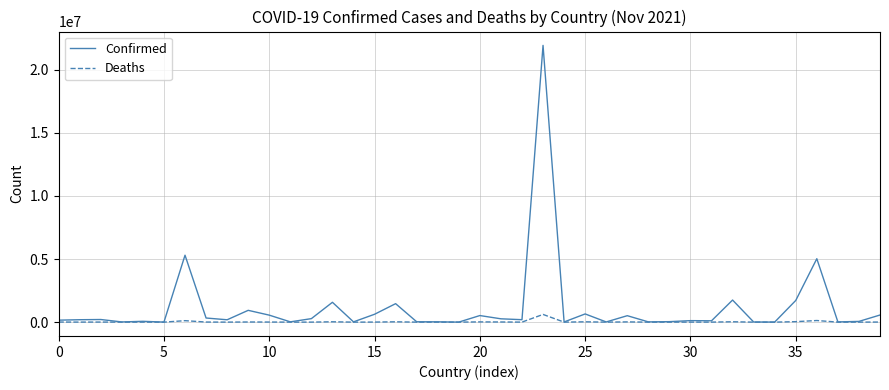

True or false: Deaths has more than 0 points higher than both neighbors.

True